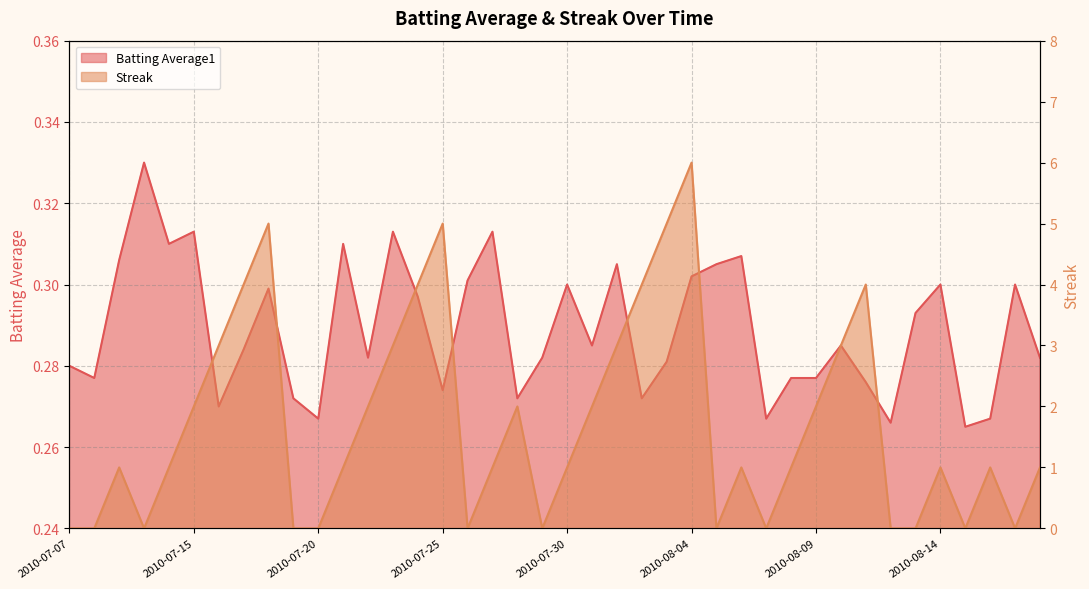

At which label does Streak reach its peak?

2010-08-04